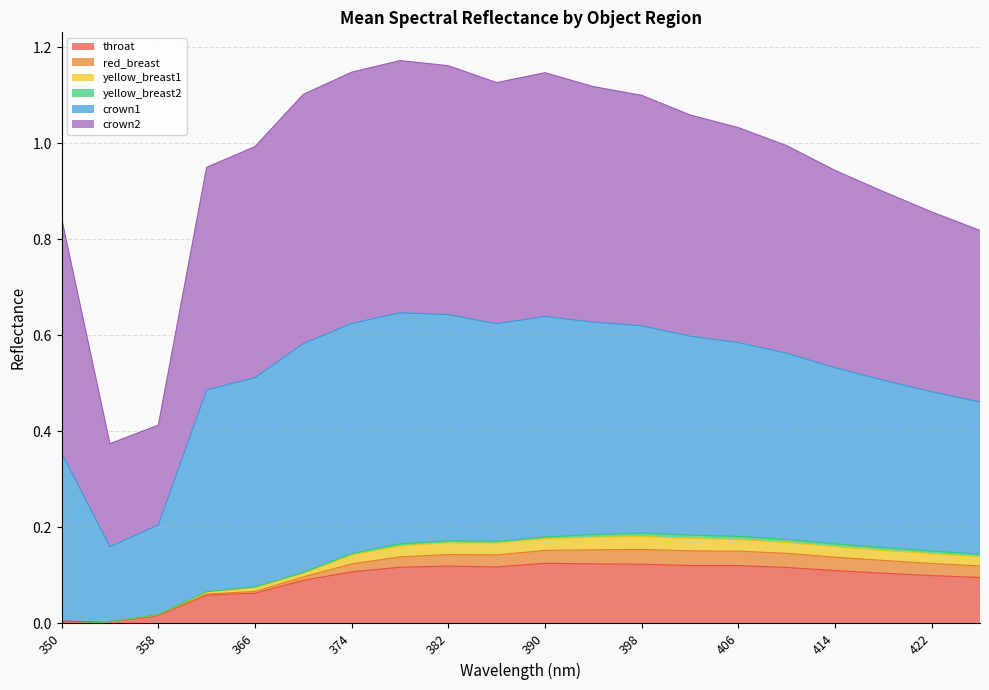

The throat series shows 0.0 at 350. True or false?

True